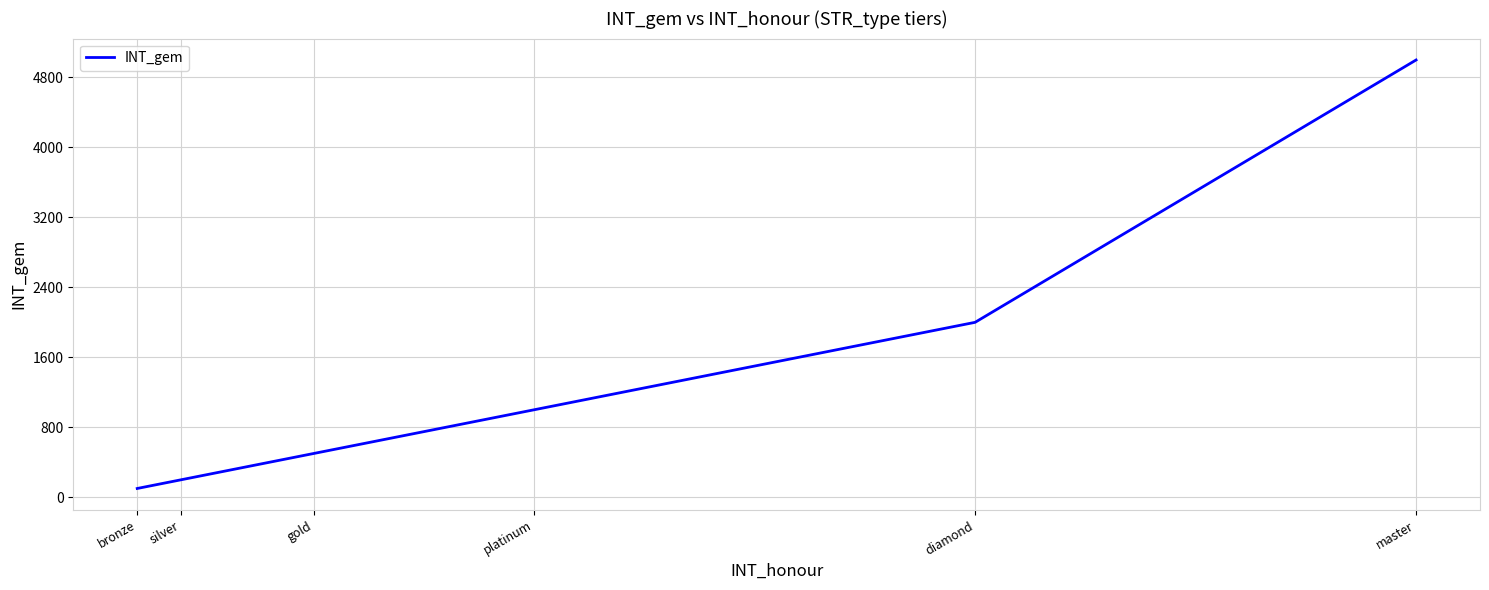

Reading left to right, what are all the values shown in this chart?

100	200	500	1000	2000	5000